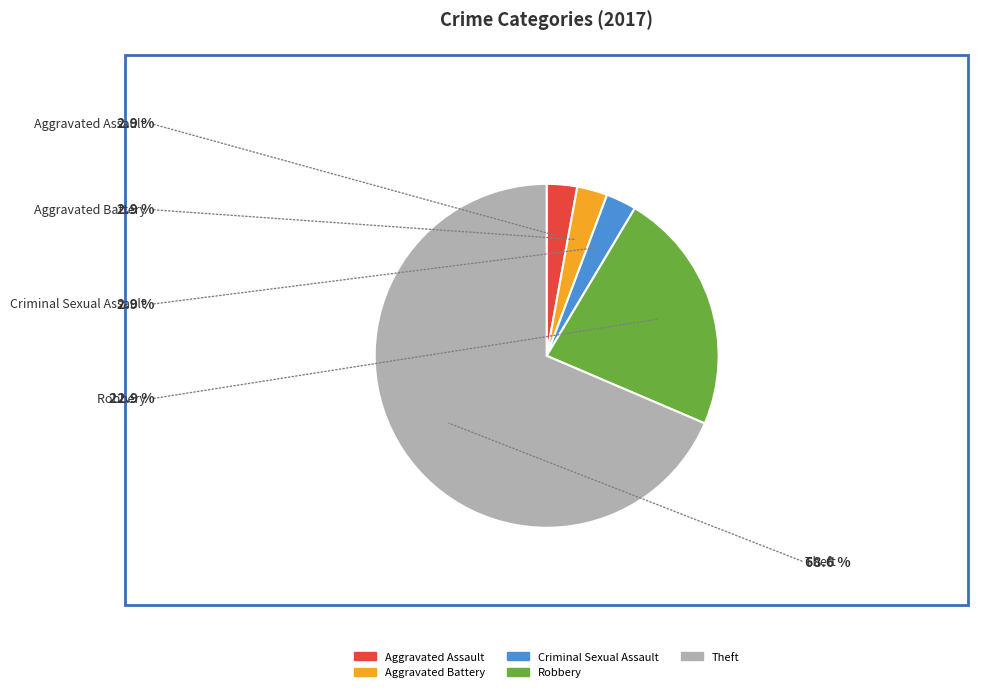

Is there any slice that represents more than half of the pie?

Yes